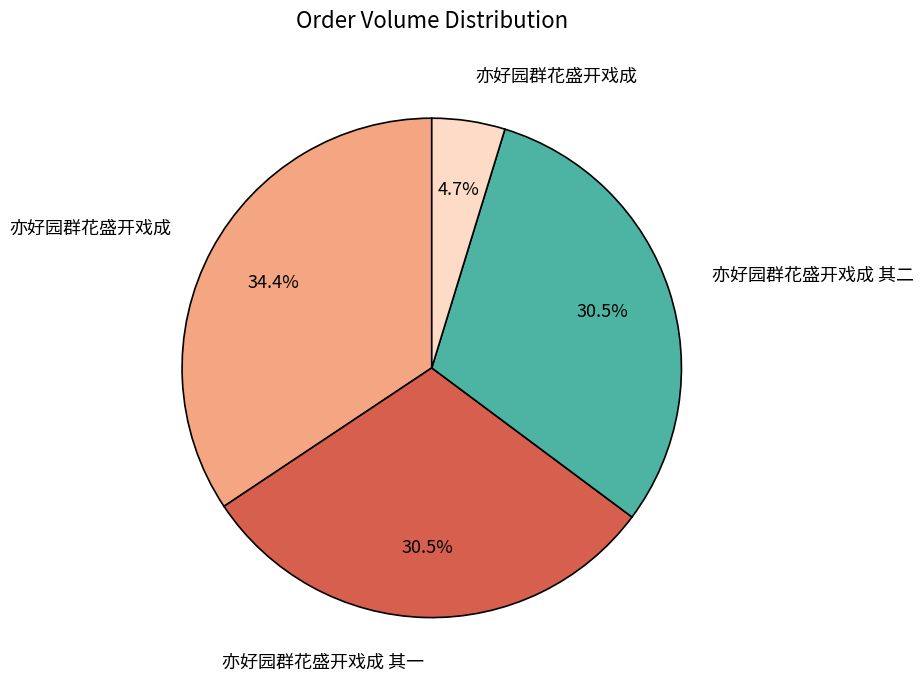

Is there any slice that represents more than half of the pie?

No